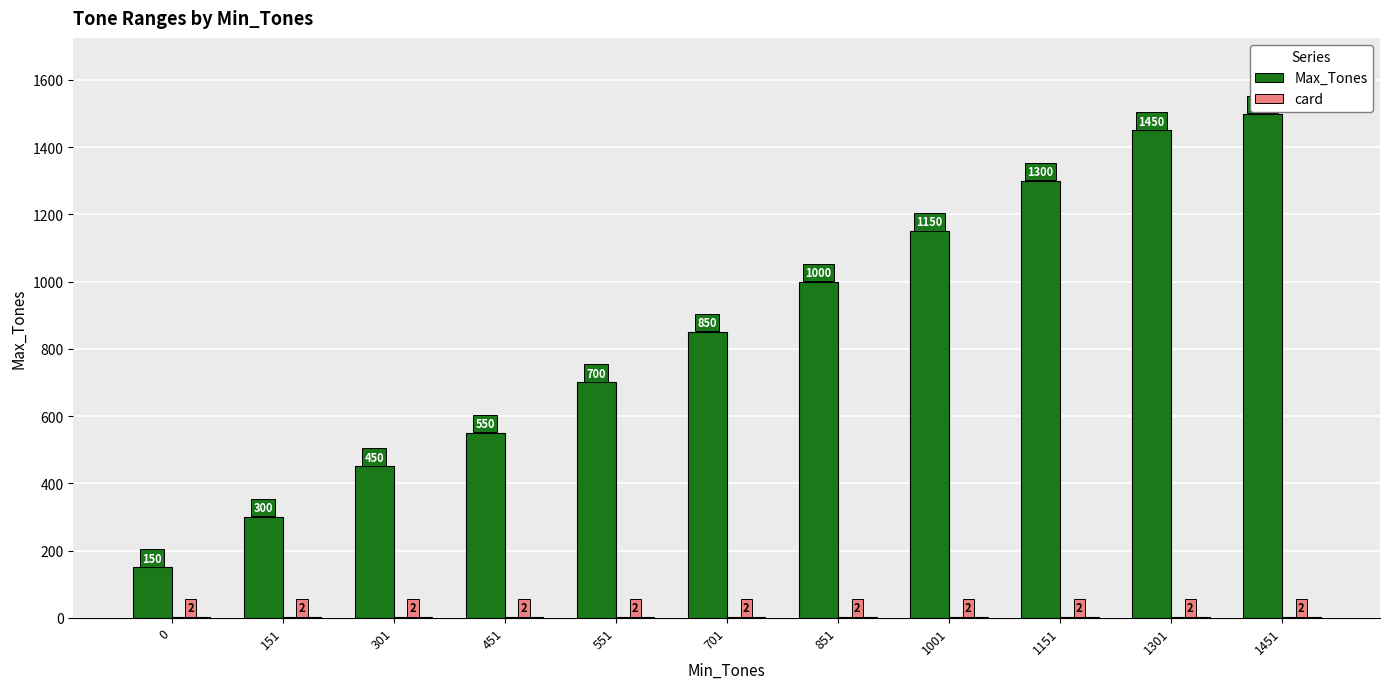

Which series has the widest spread of values?

Max_Tones